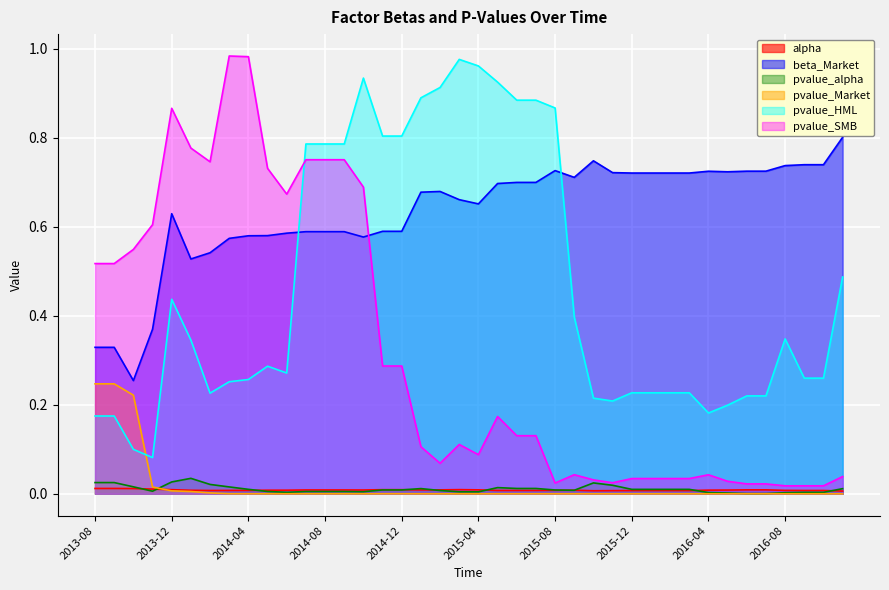

Between 2015-08 and 2016-02, which series saw the biggest shift?

pvalue_HML